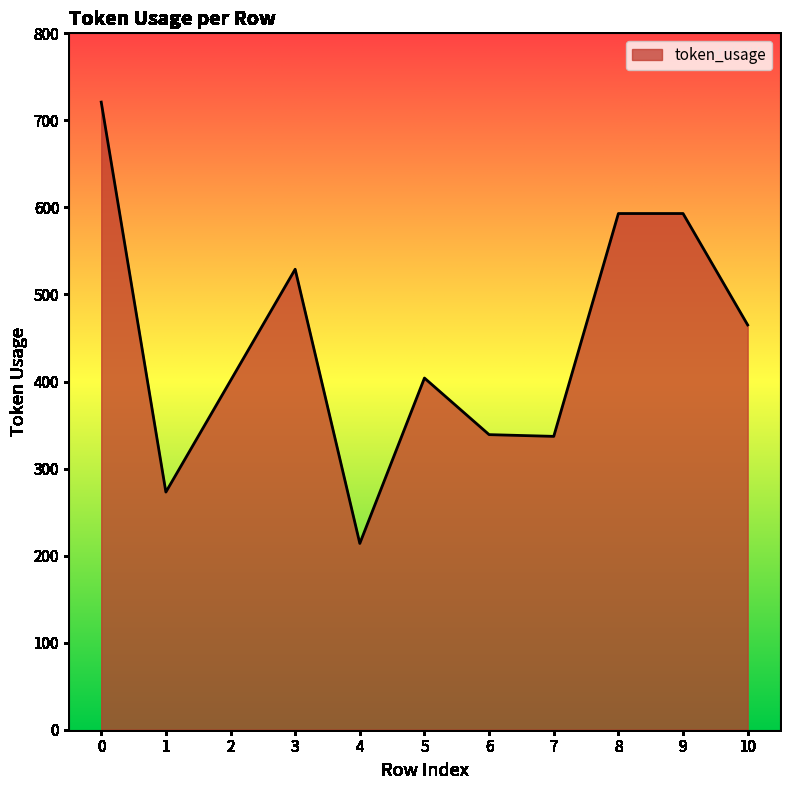

At which category does the data reach its first local valley?

1